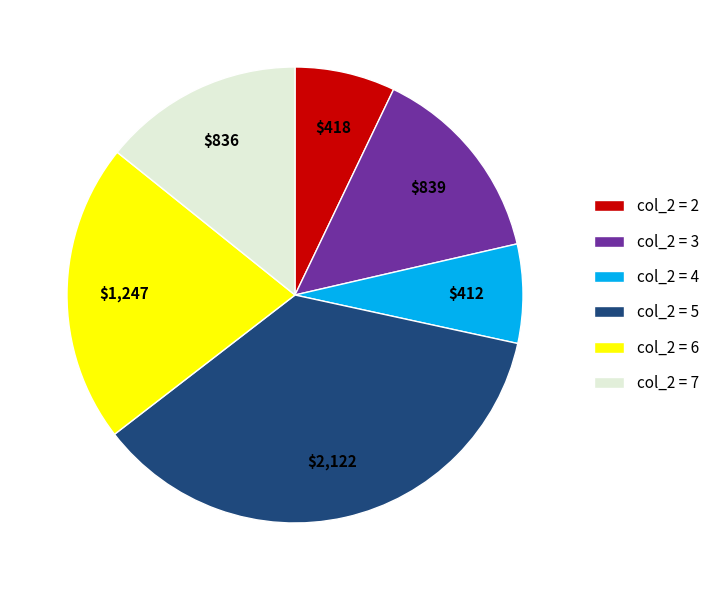

Approximately how many times larger is the value at col_2 = 3 compared to col_2 = 6?

0.7